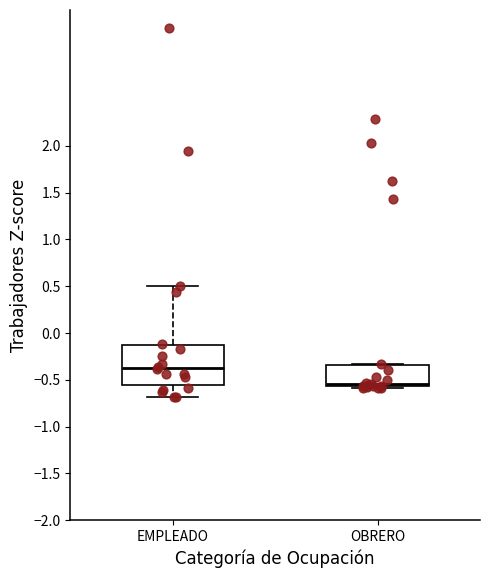

Which box has the highest median line?

EMPLEADO